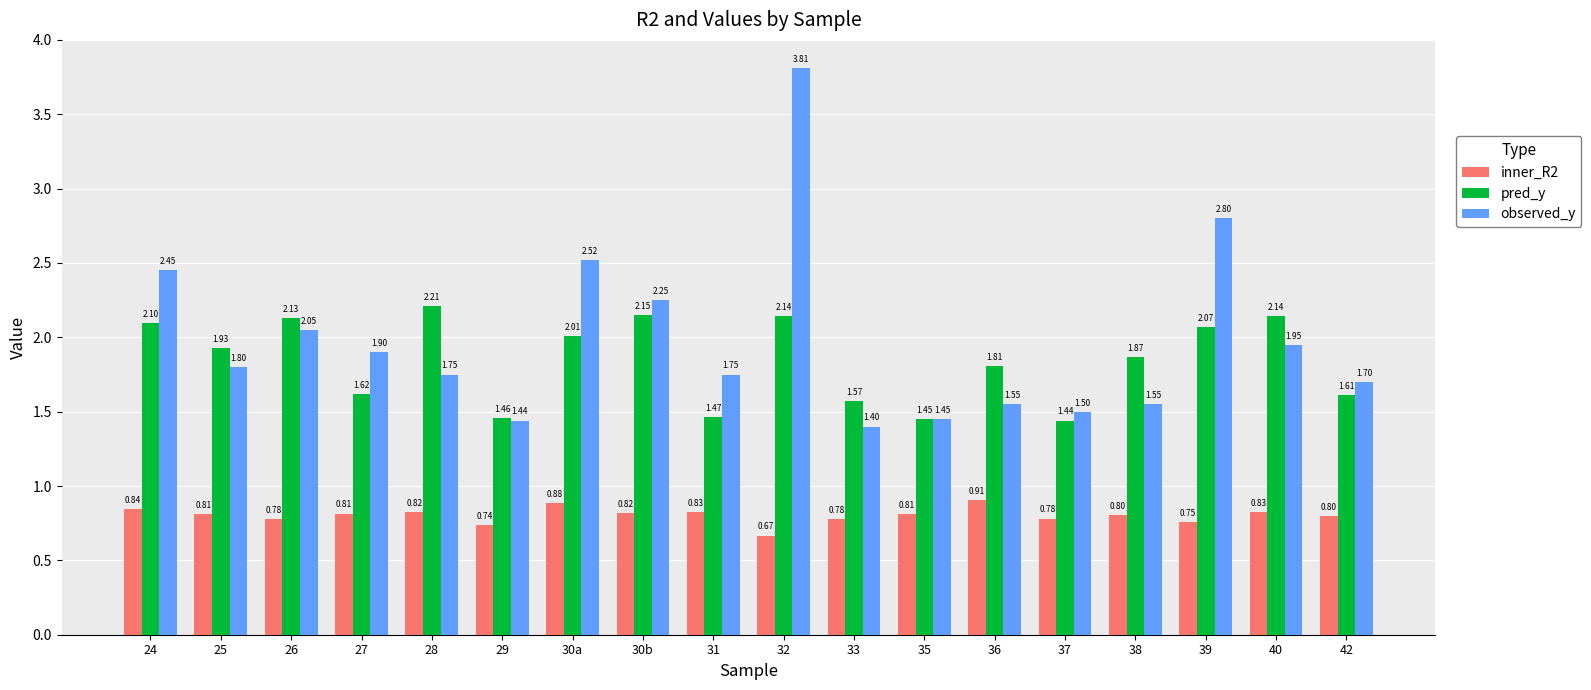

Rank the series by their maximum value, from lowest to highest.

inner_R2, pred_y, observed_y